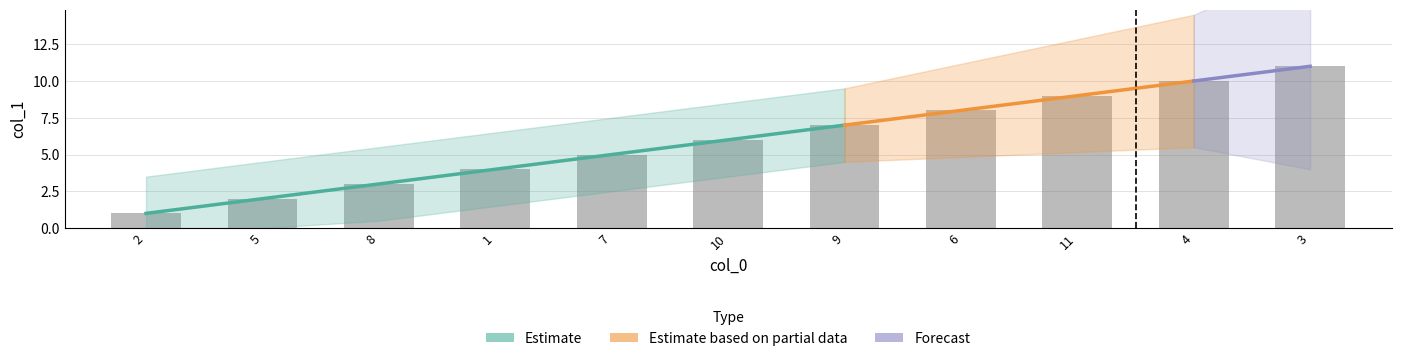

What is the difference between the values at 5 and 8?

1